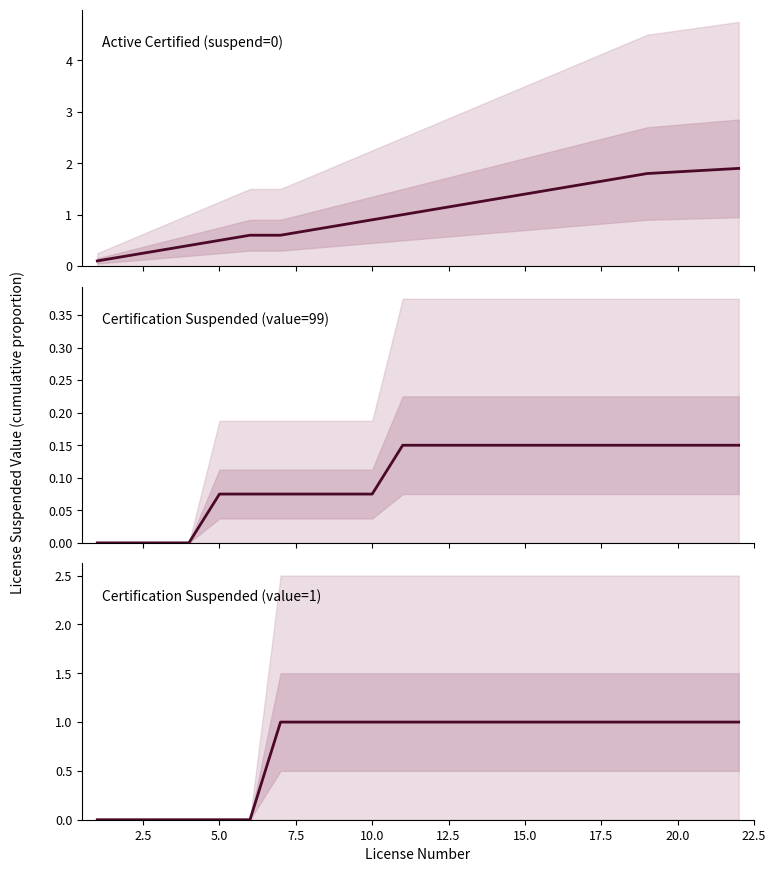

List the series in order of their peak value, highest first.

Active Certified (suspend=0), Certification Suspended (value=1), Certification Suspended (value=99)